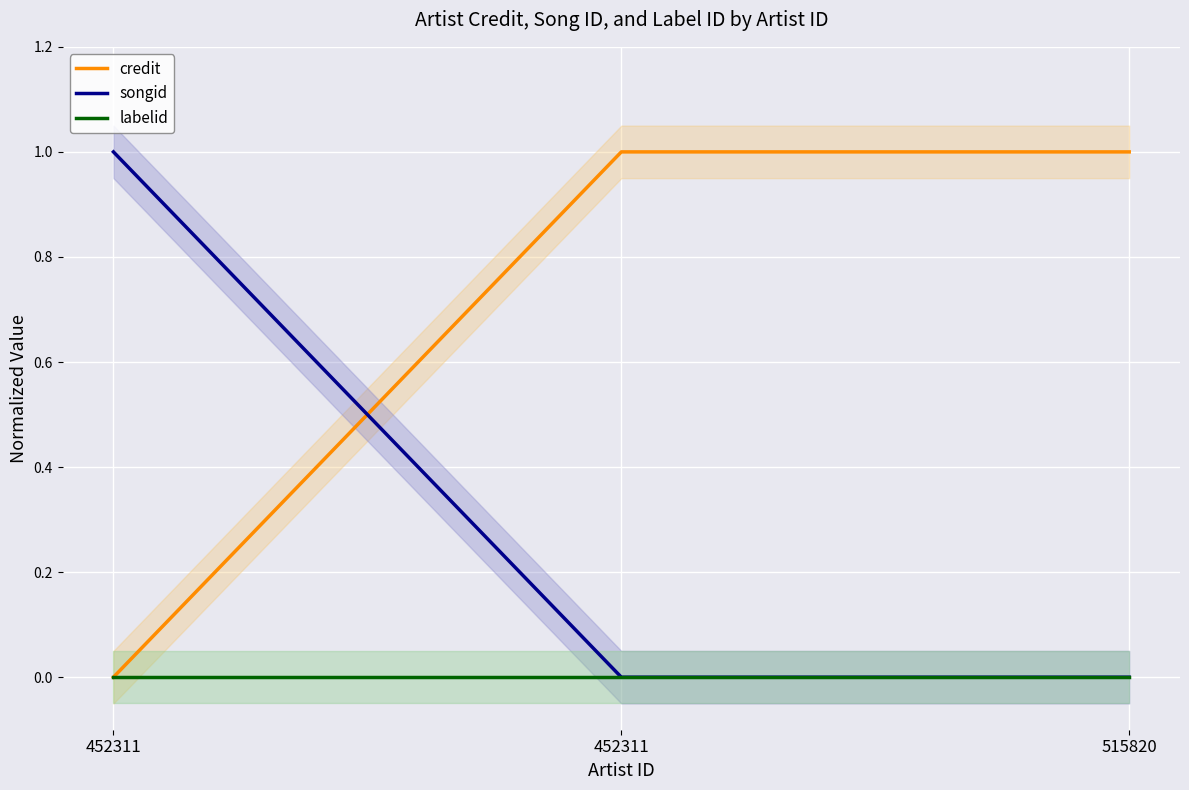

What is the average value of the credit series?

0.7